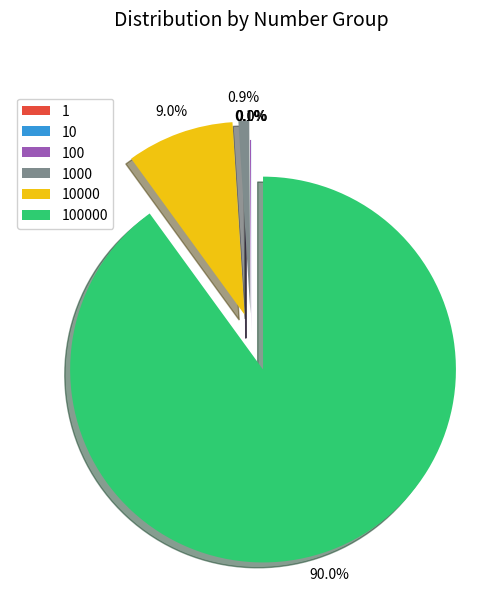

Is there a majority slice in this chart?

Yes